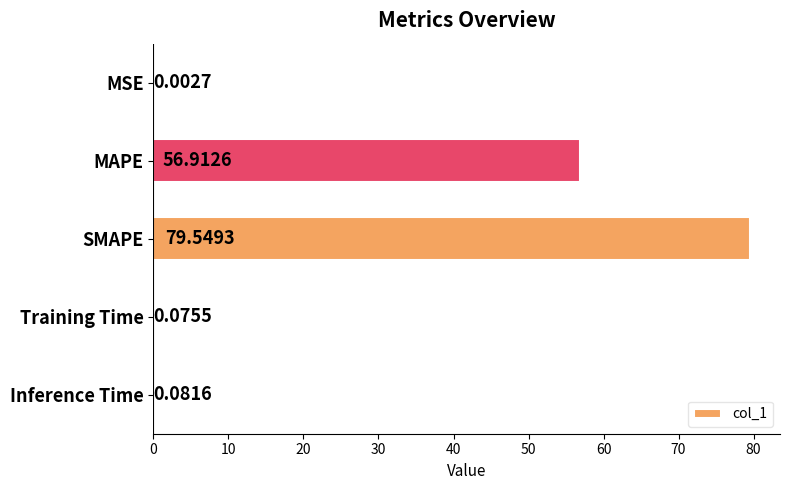

What is the sum of the values at MSE and MAPE?

56.9